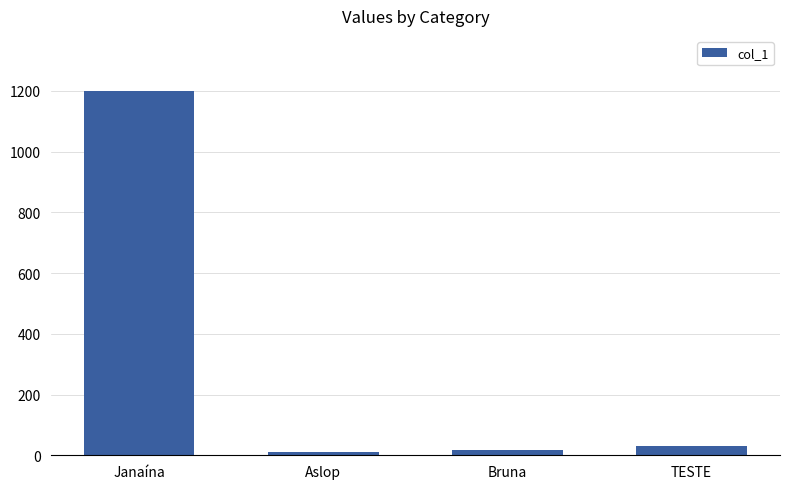

Reading left to right, what are all the values shown in this chart?

1201	10	18	30